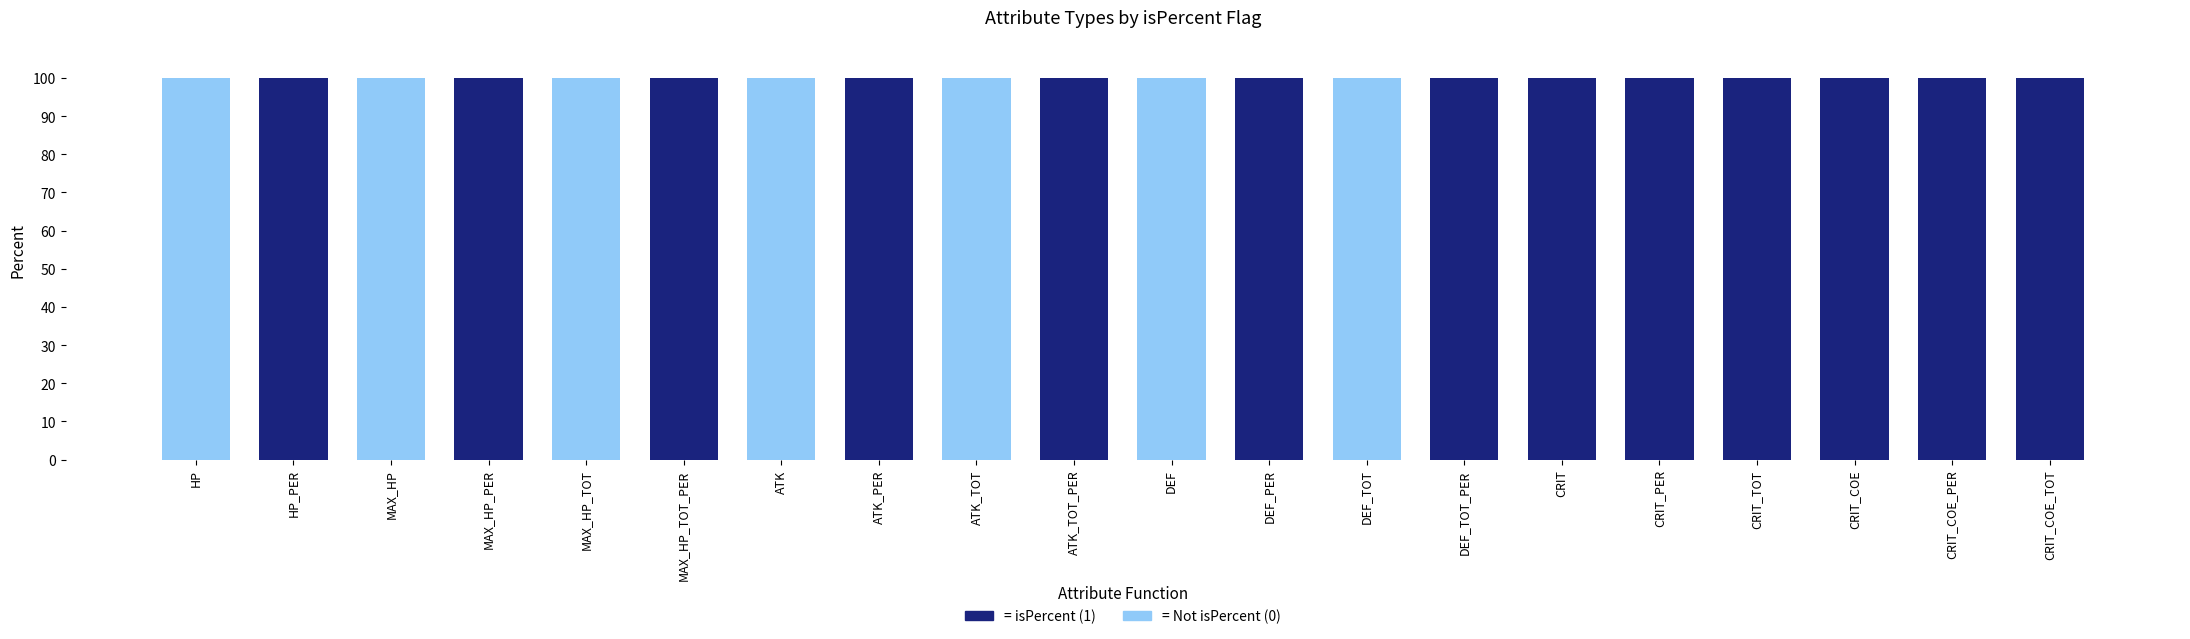

What is the total value across all series at CRIT?

100